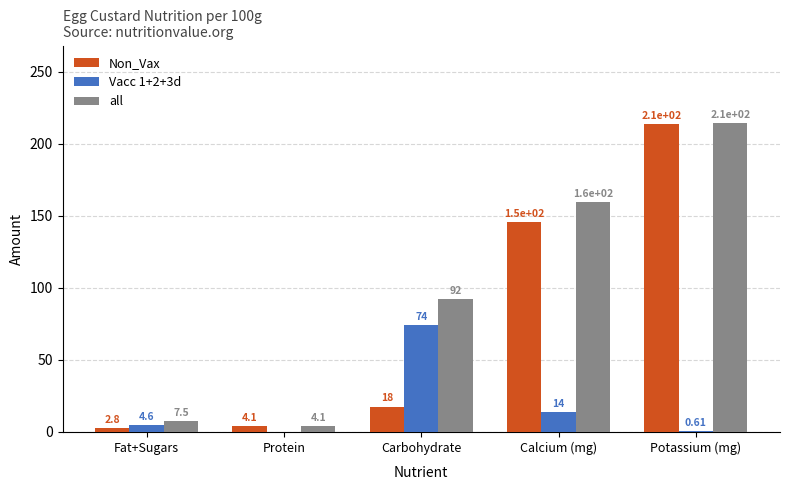

Is the value of Non_Vax at Calcium (mg) greater than the value of Vacc 1+2+3d at Protein?

Yes